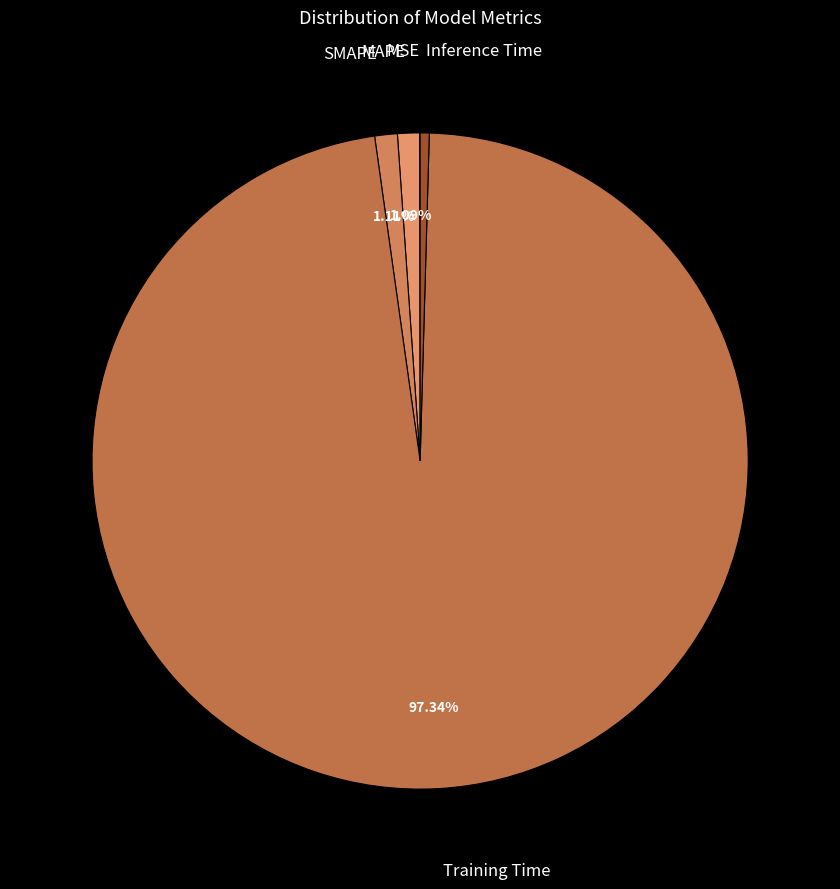

Which slice is the largest?

Training Time